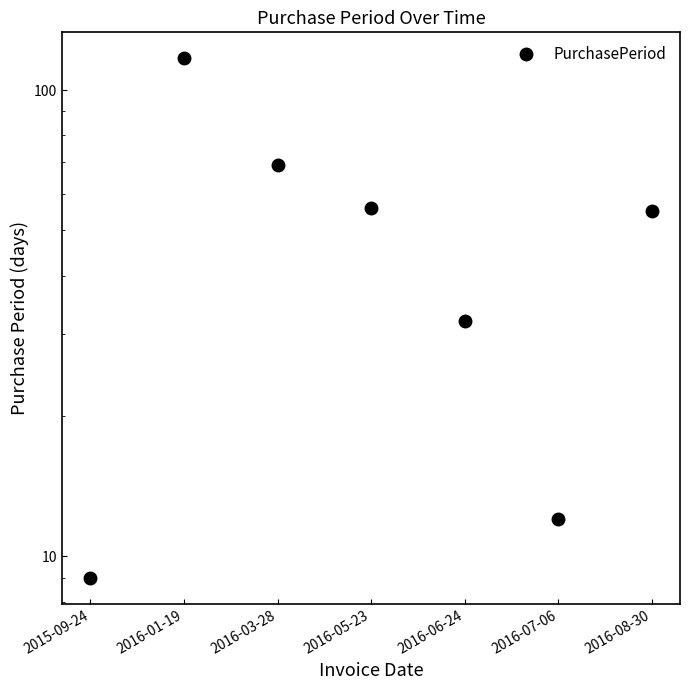

What is the change in value from 2016-05-23 to 2016-08-30?

-1